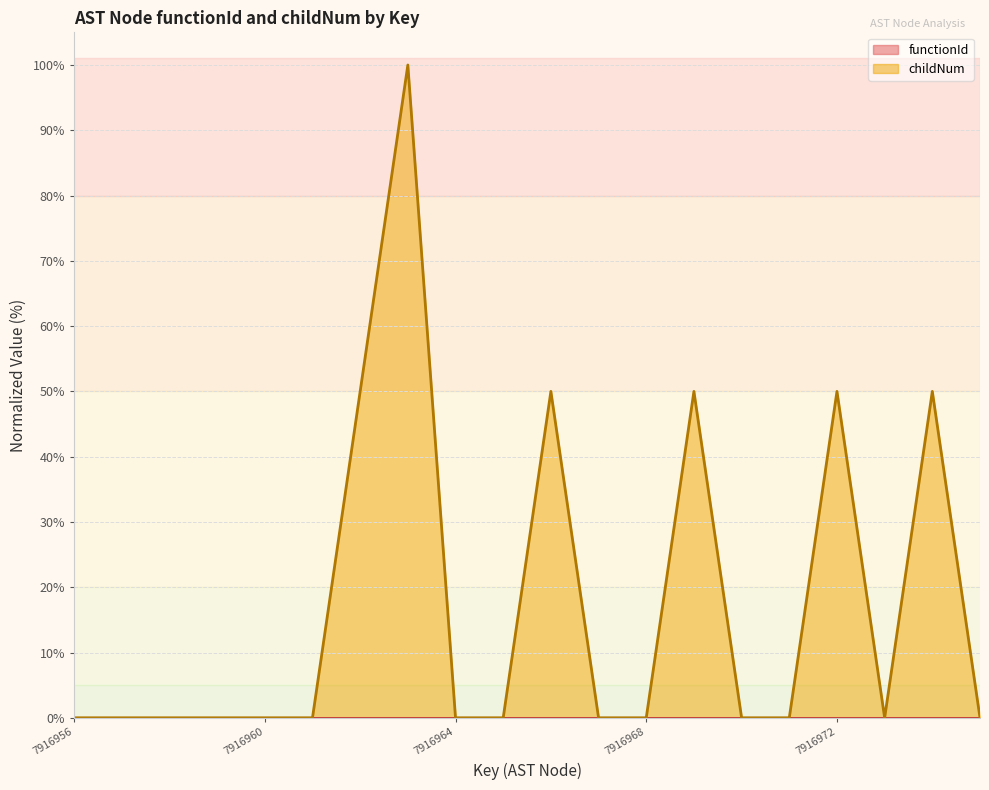

Which has a higher value, 7916975 or 7916970?

7916975